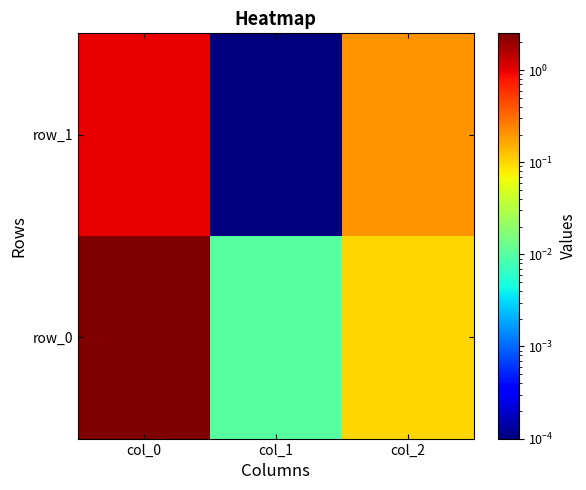

Rank the series by their average value, from highest to lowest.

row_0, row_1